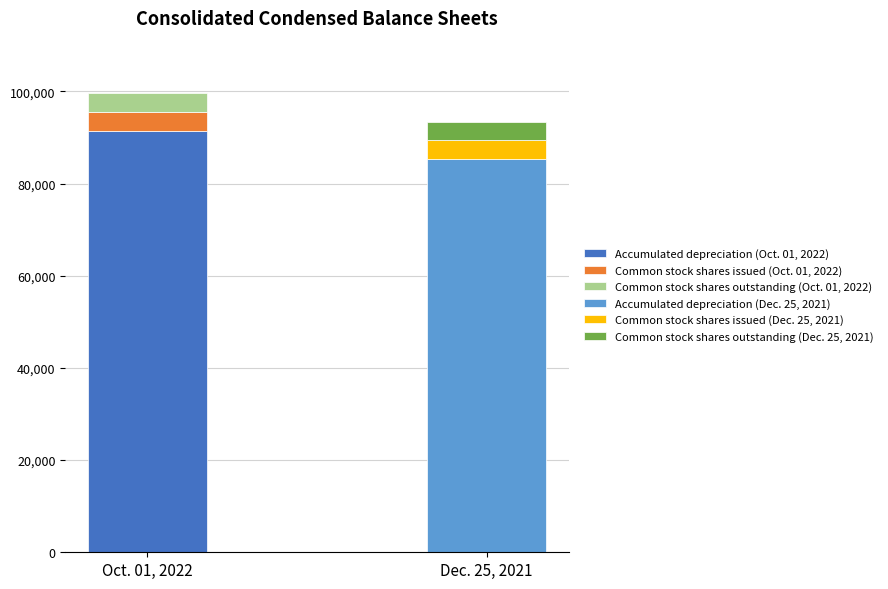

Is the value of Dec. 25, 2021 at Accumulated depreciation greater than the value of Oct. 01, 2022 at Common stock shares outstanding?

Yes